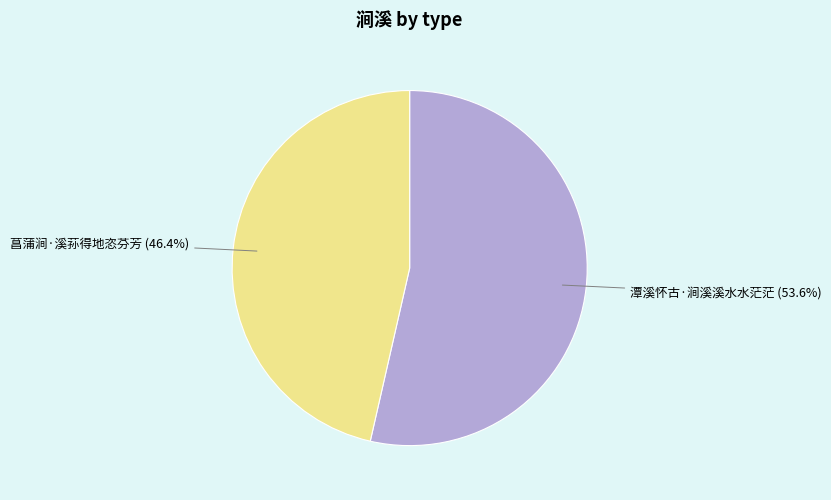

To the nearest percent, what is the combined percentage of 菖蒲涧·溪荪得地恣芬芳 and 潭溪怀古·涧溪溪水水茫茫?

100%